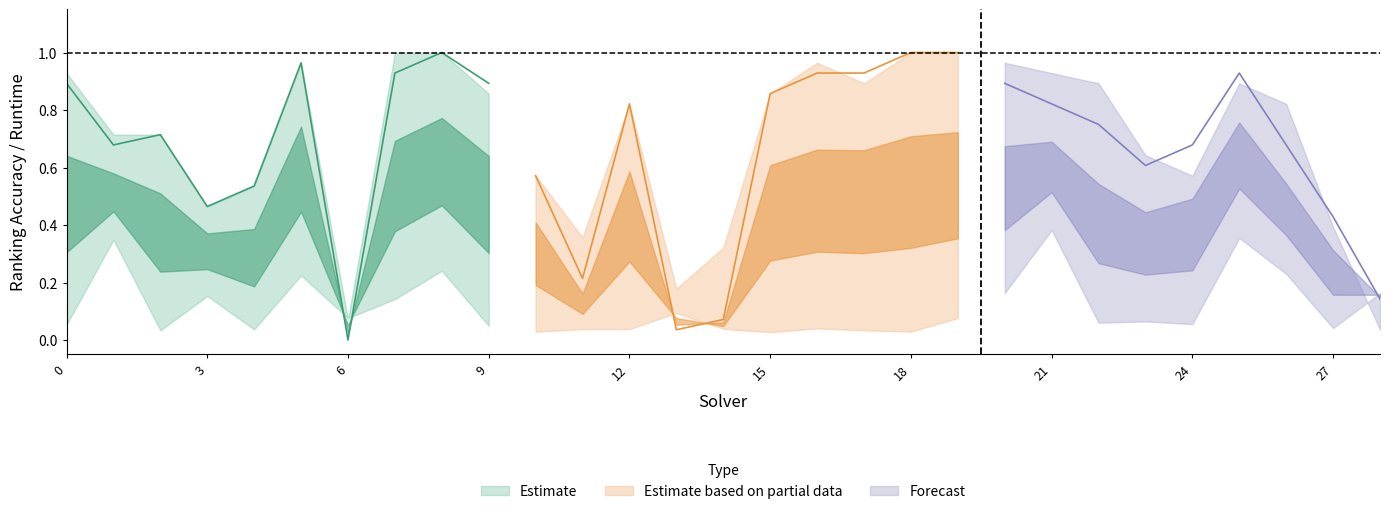

List the labels in order of par2_ranking_acc value, smallest first.

6, 13, 14, 28, 11, 27, 3, 4, 10, 23, 1, 24, 26, 2, 22, 12, 21, 15, 0, 9, 20, 7, 16, 17, 25, 5, 8, 18, 19